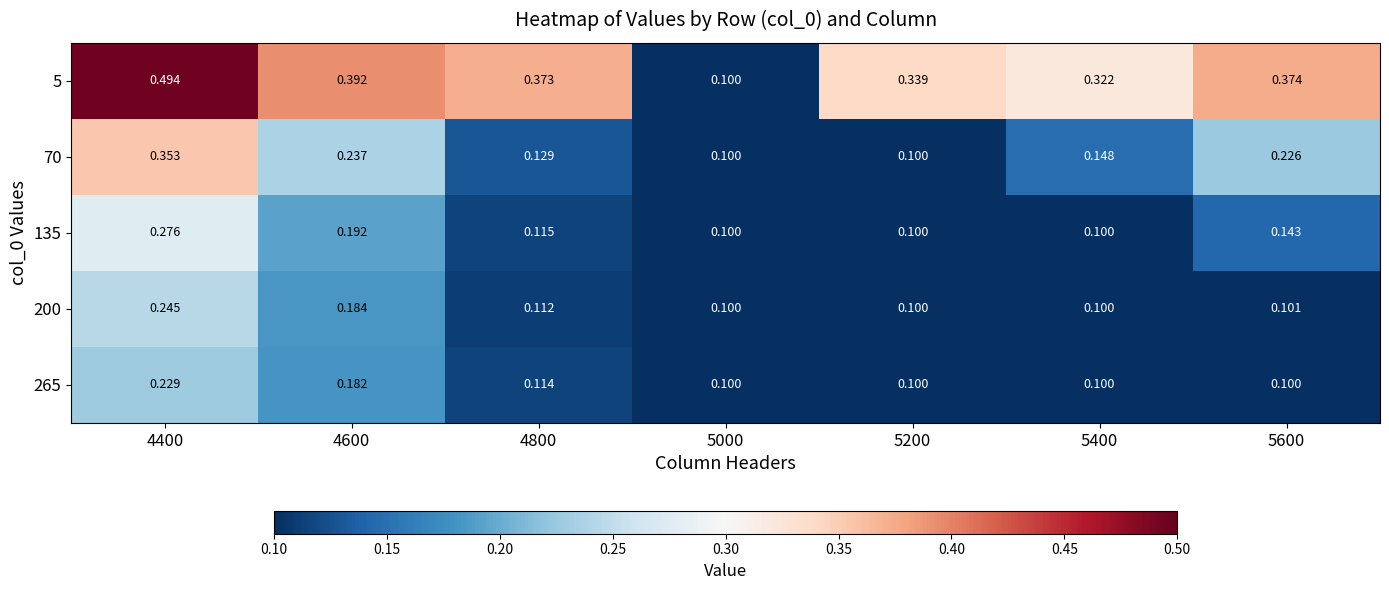

Is the value of 70 at 5000 greater than the value of 135 at 4800?

No